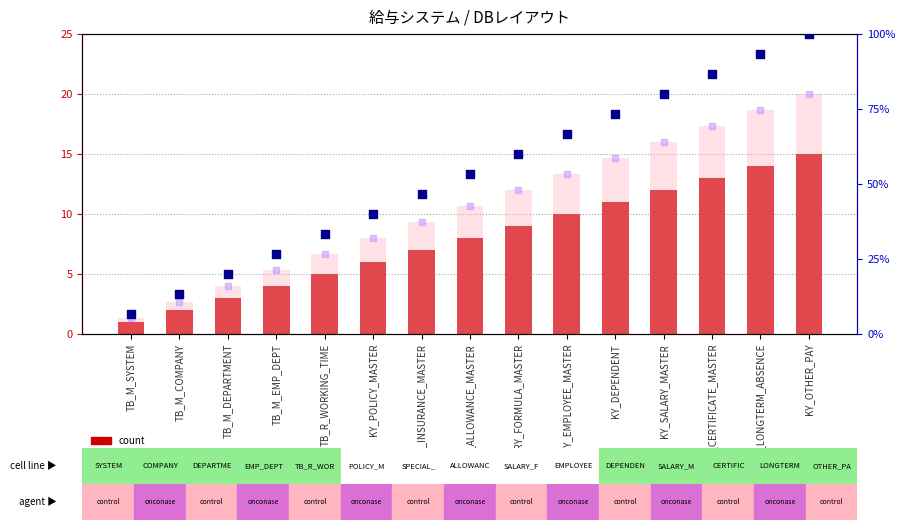

What are all the series names shown in the legend?

count, value, Detection Call = ABSENT, percentile rank within the sample, rank, Detection Call = ABSENT